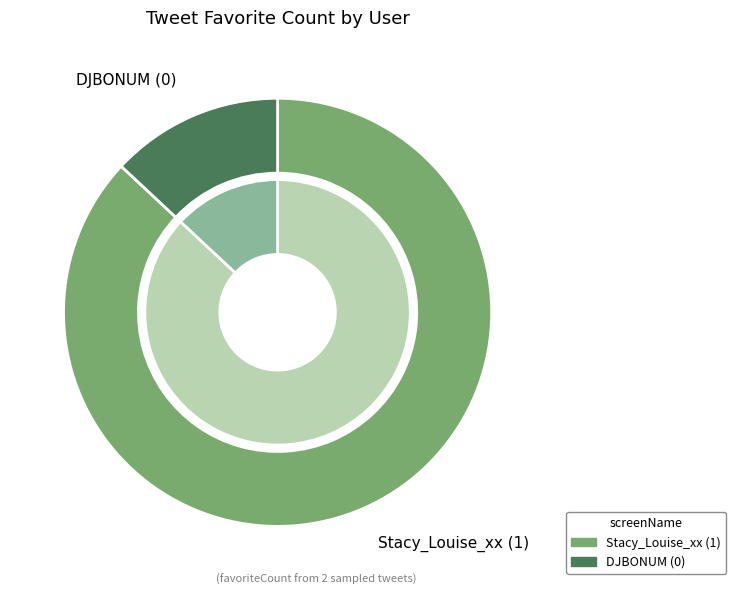

Which slice is the largest?

Stacy_Louise_xx (favoriteCount=1)